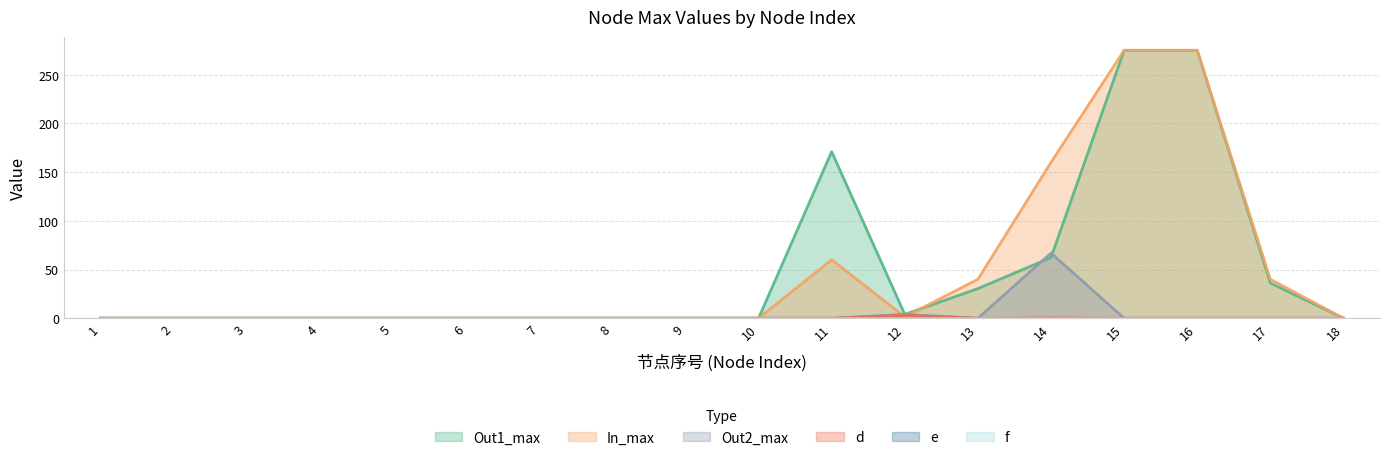

Read the Out1_max value at 11.

171.0